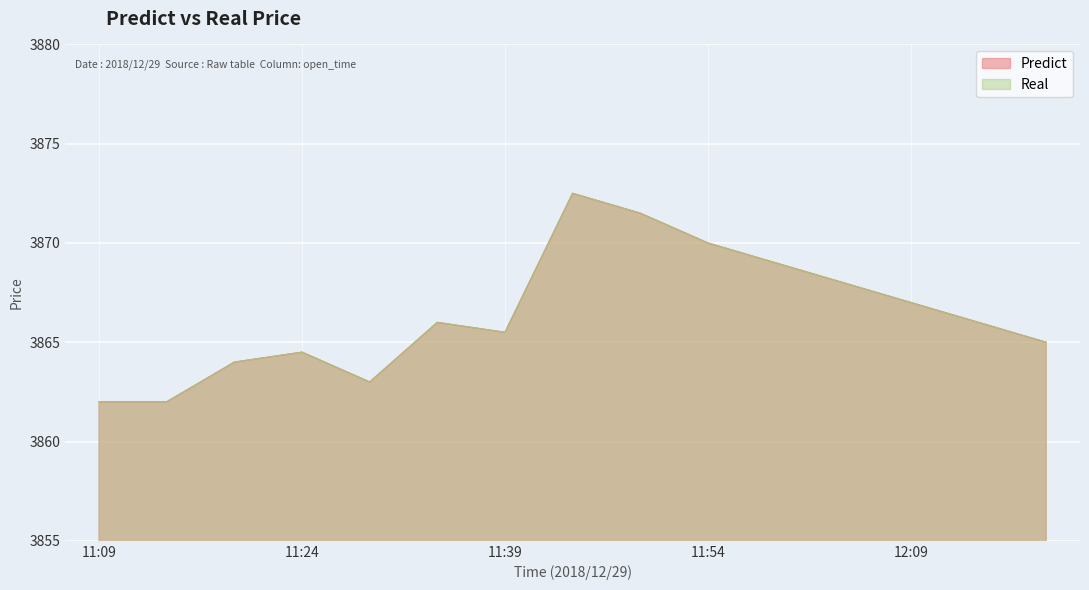

What is the label of the 9th point from the right?

11:39